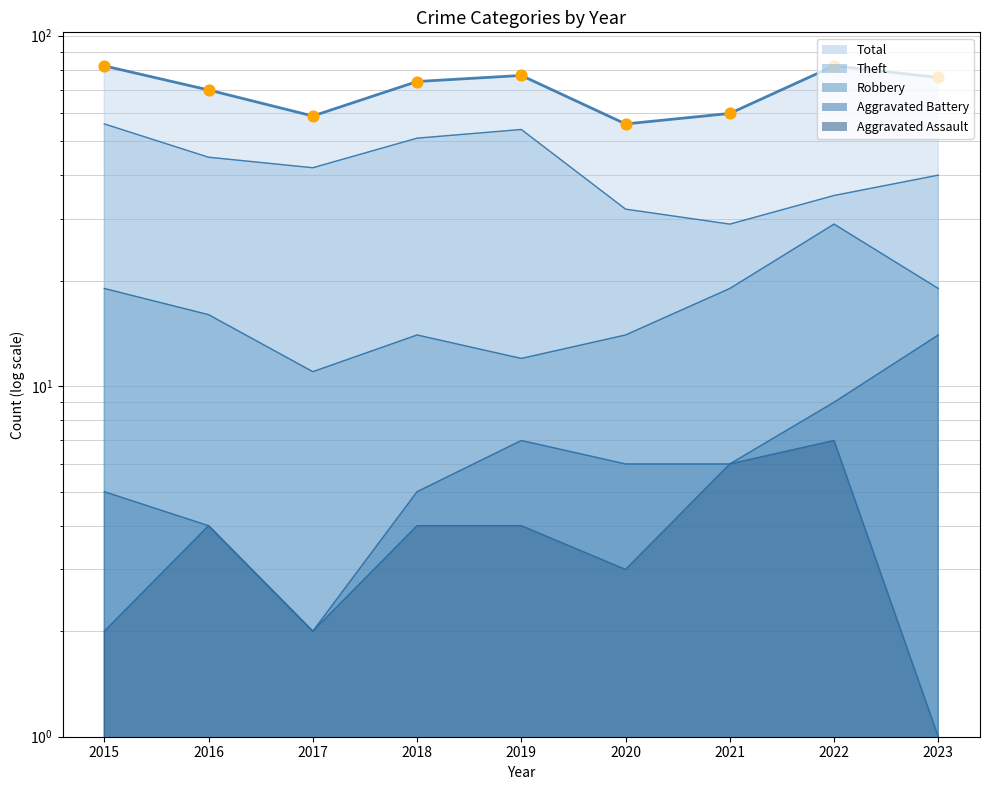

At which category is the sum across all series the highest?

2015